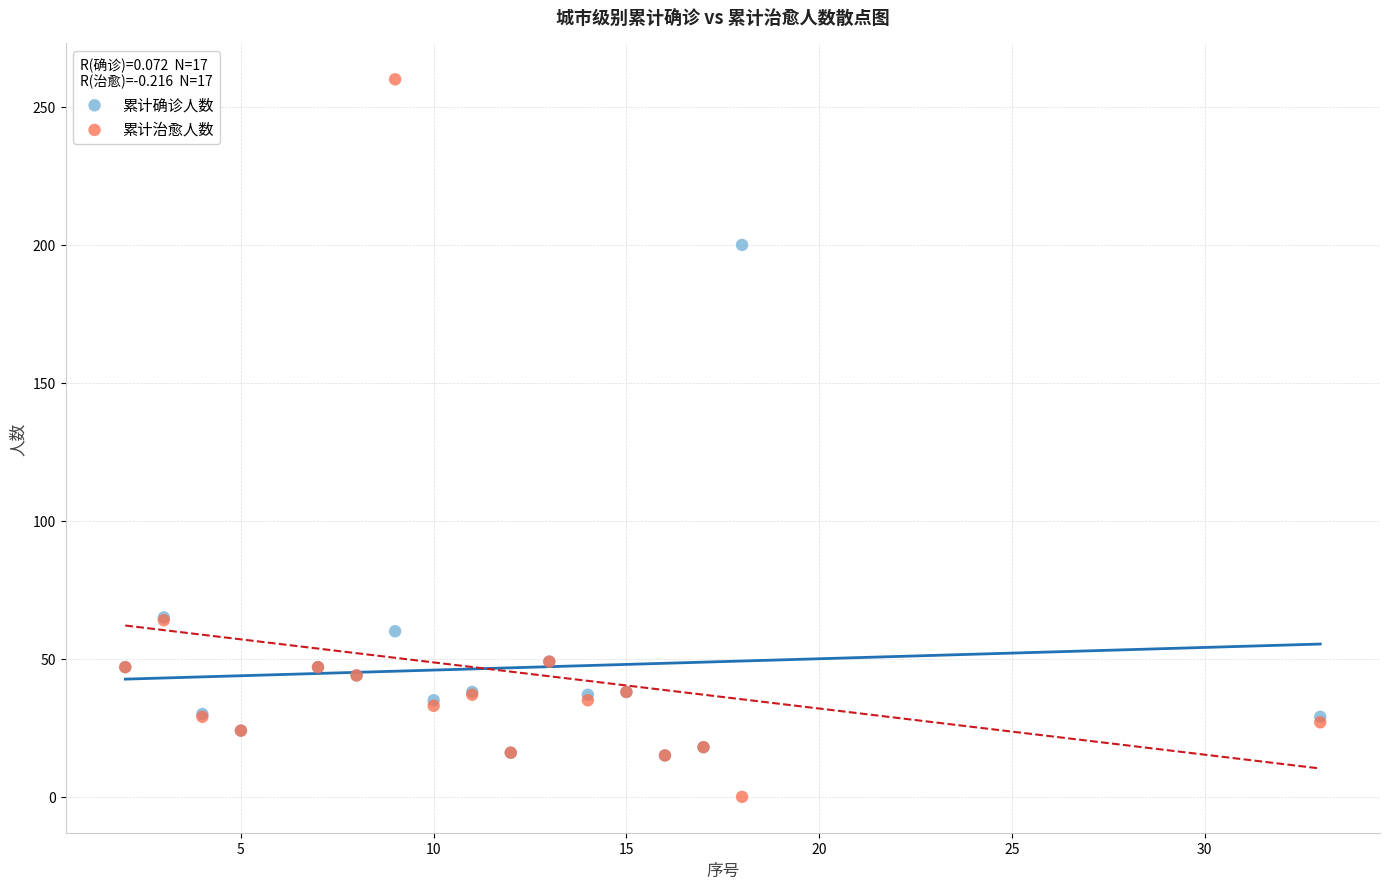

Which series reaches the maximum Y coordinate?

累计治愈人数